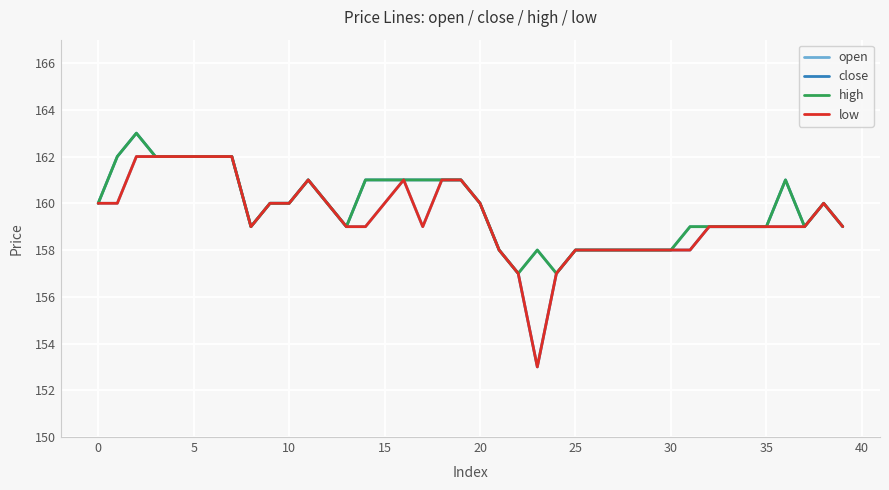

What is the minimum value shown in the chart?

153